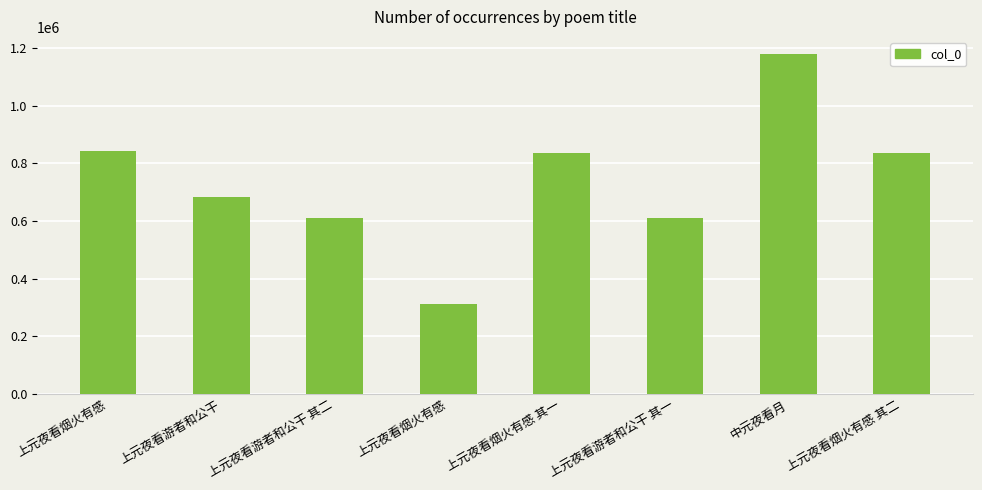

How many values are below 836840?

4